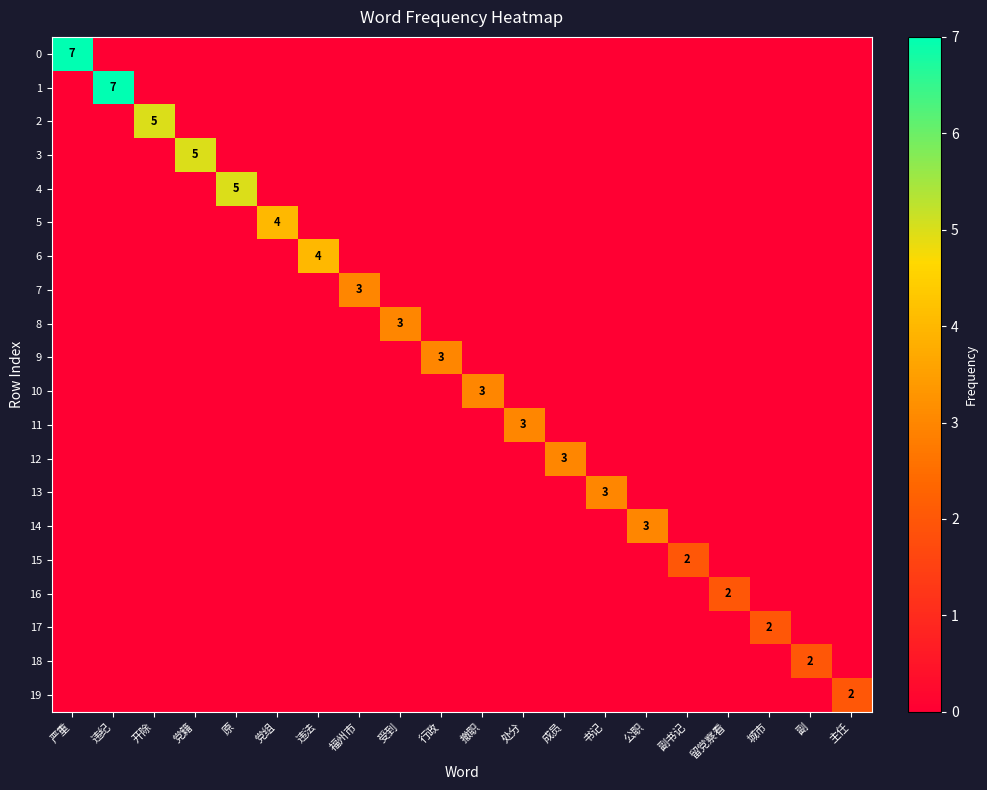

The 6 series shows 7 at 违法. True or false?

False